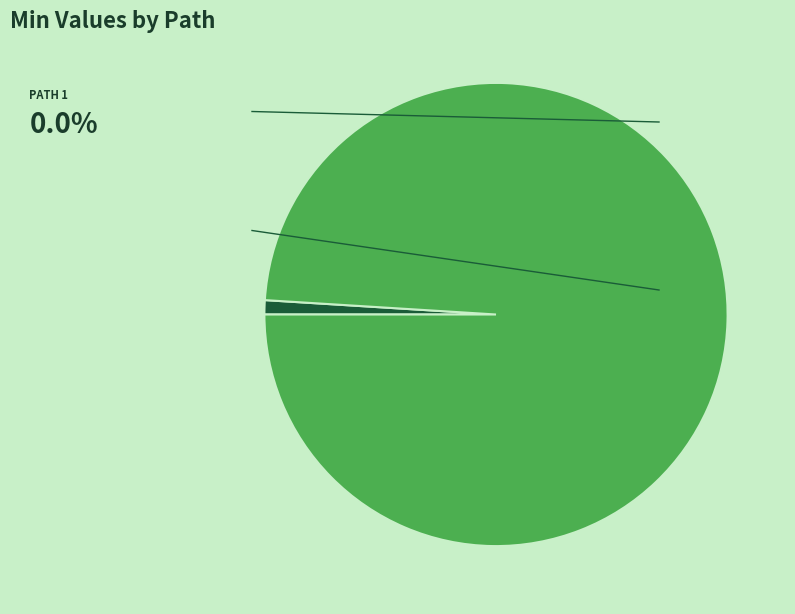

Does any single category account for the majority?

Yes